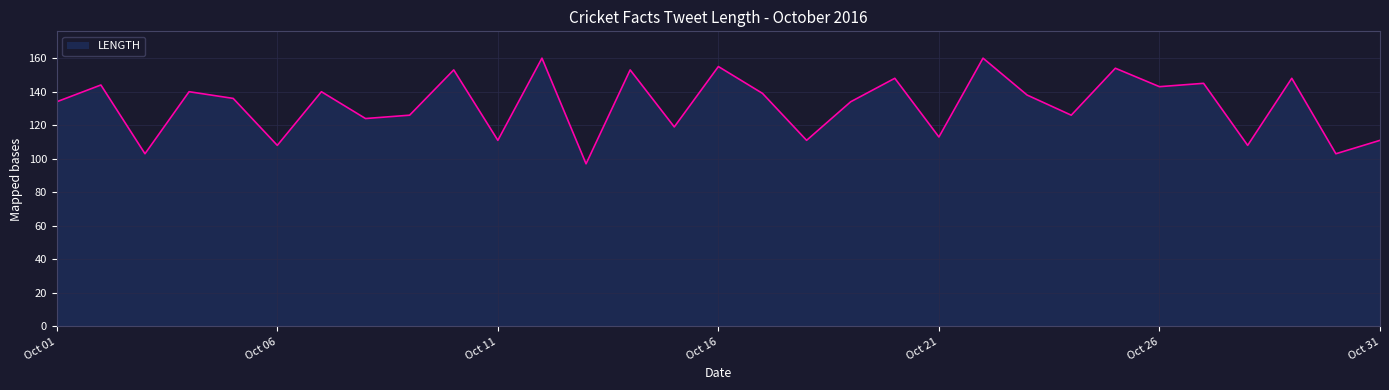

What is the average value?

132